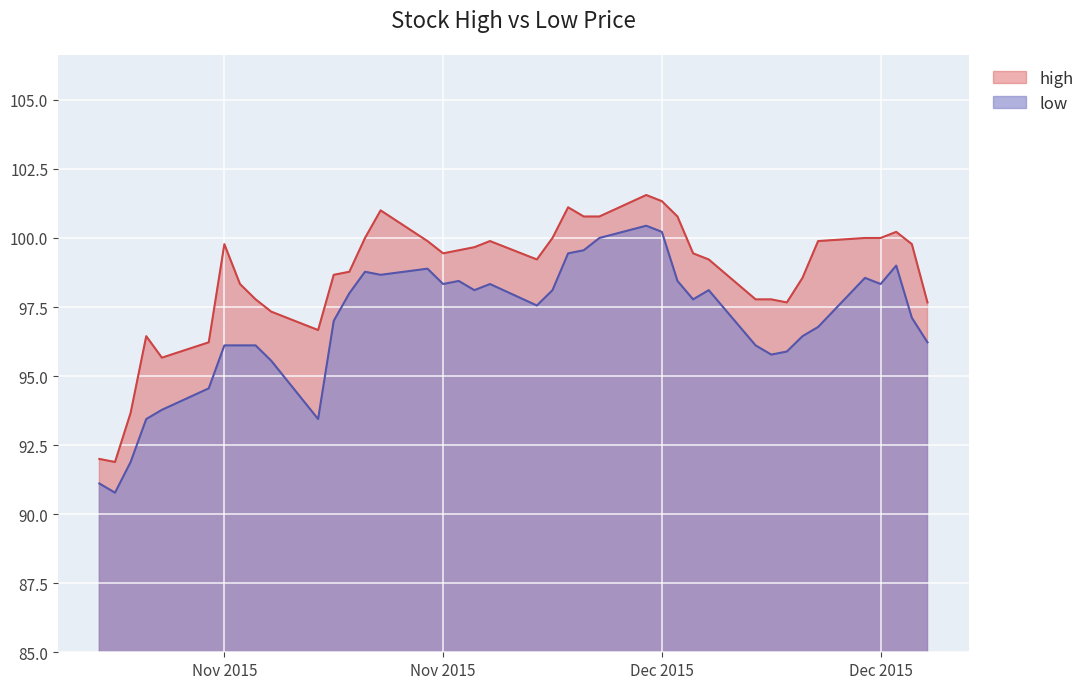

True or false: high and low cross at least once.

False